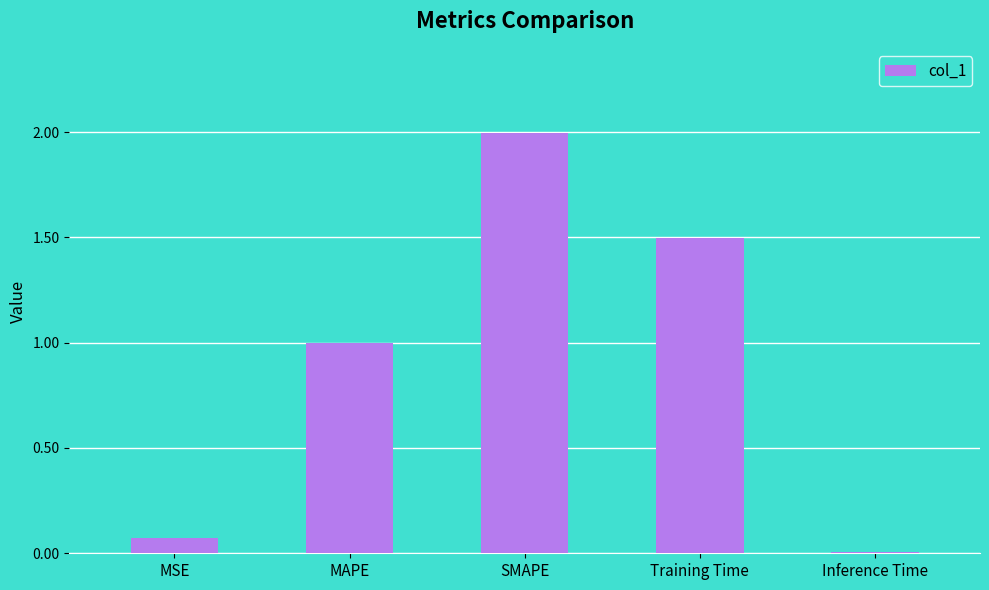

Between Inference Time and MSE, which is larger?

MSE